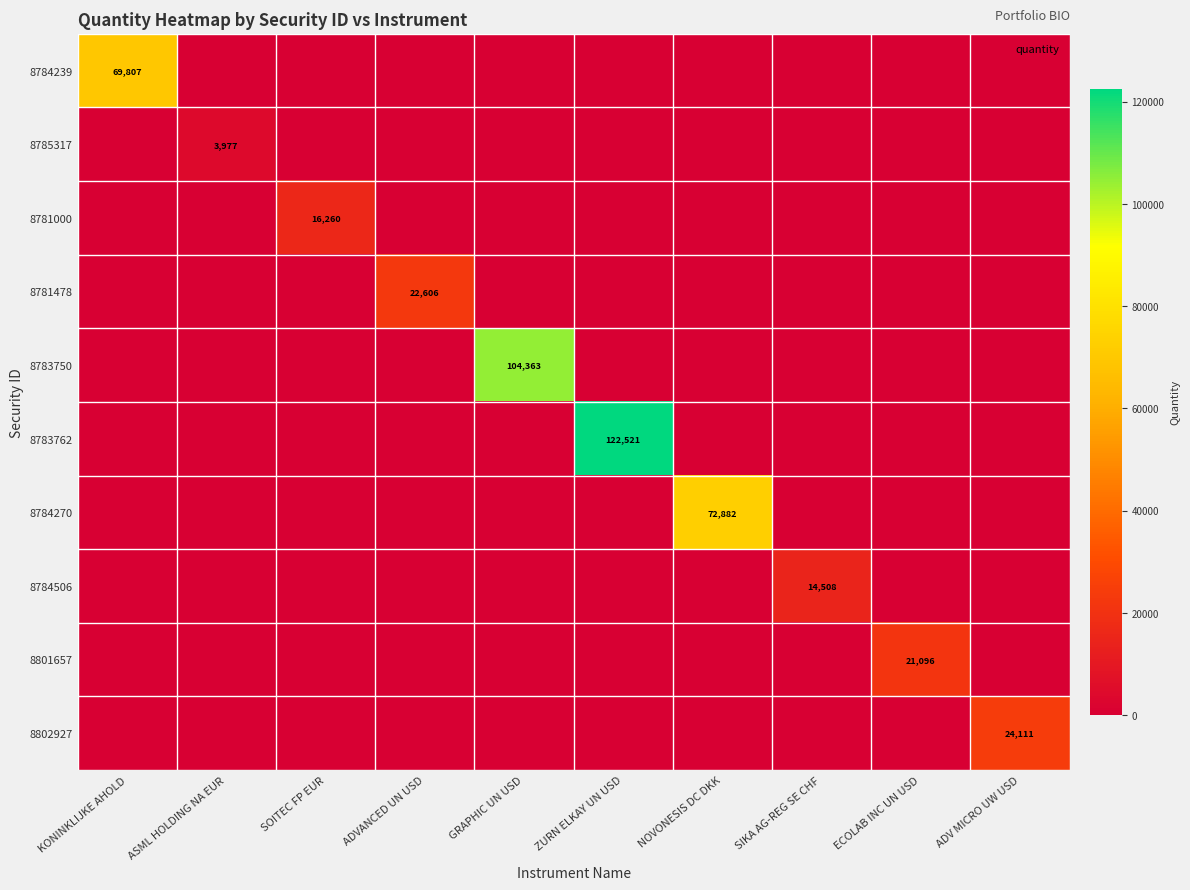

How many positive values does the 8783750 series have?

1